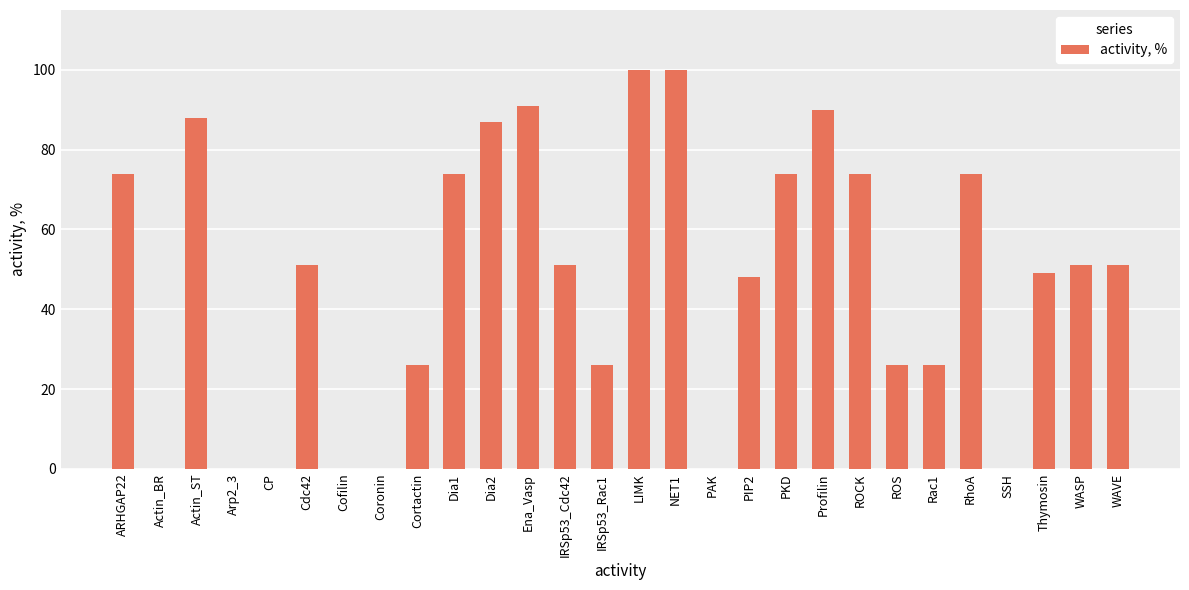

What is the sum of the values at CP and PKD?

74